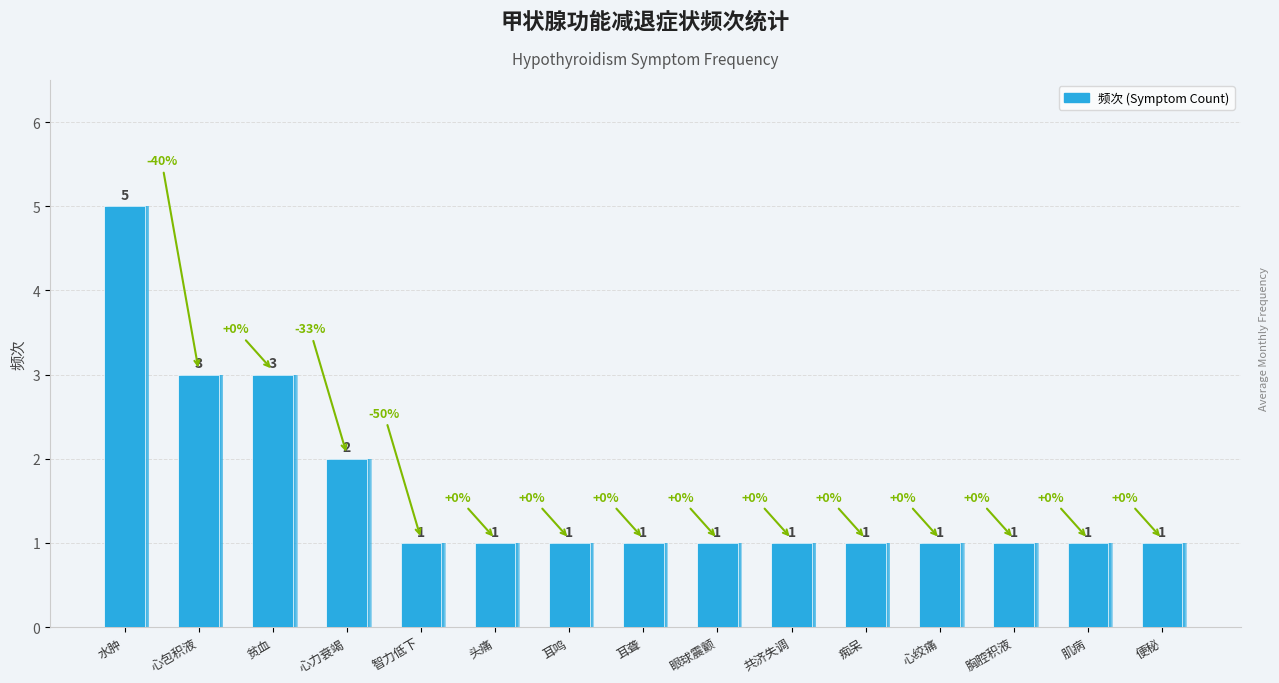

What is the value of the 3rd bar from the left?

3